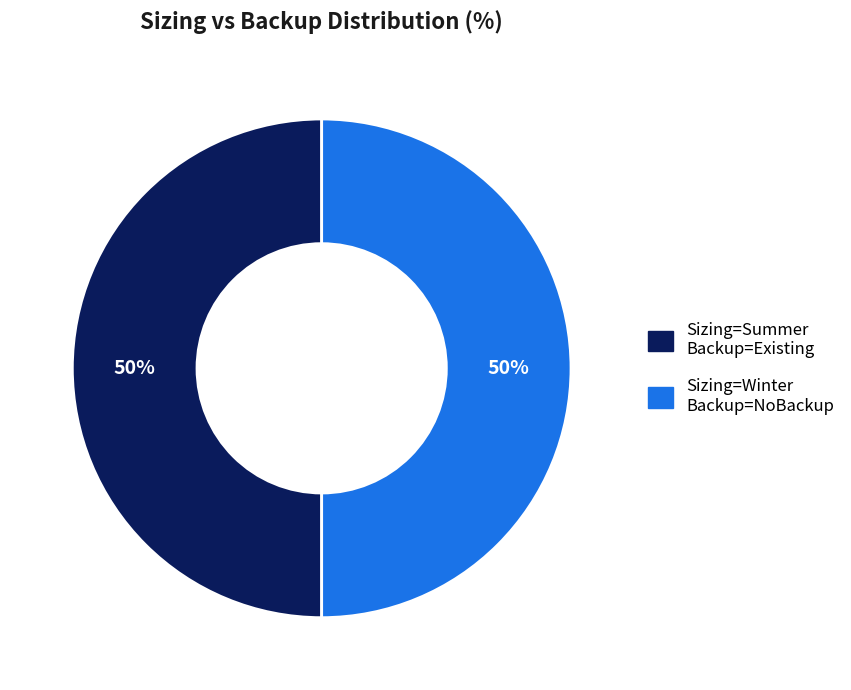

To the nearest percent, what is the difference between the largest and smallest slice percentages?

0%